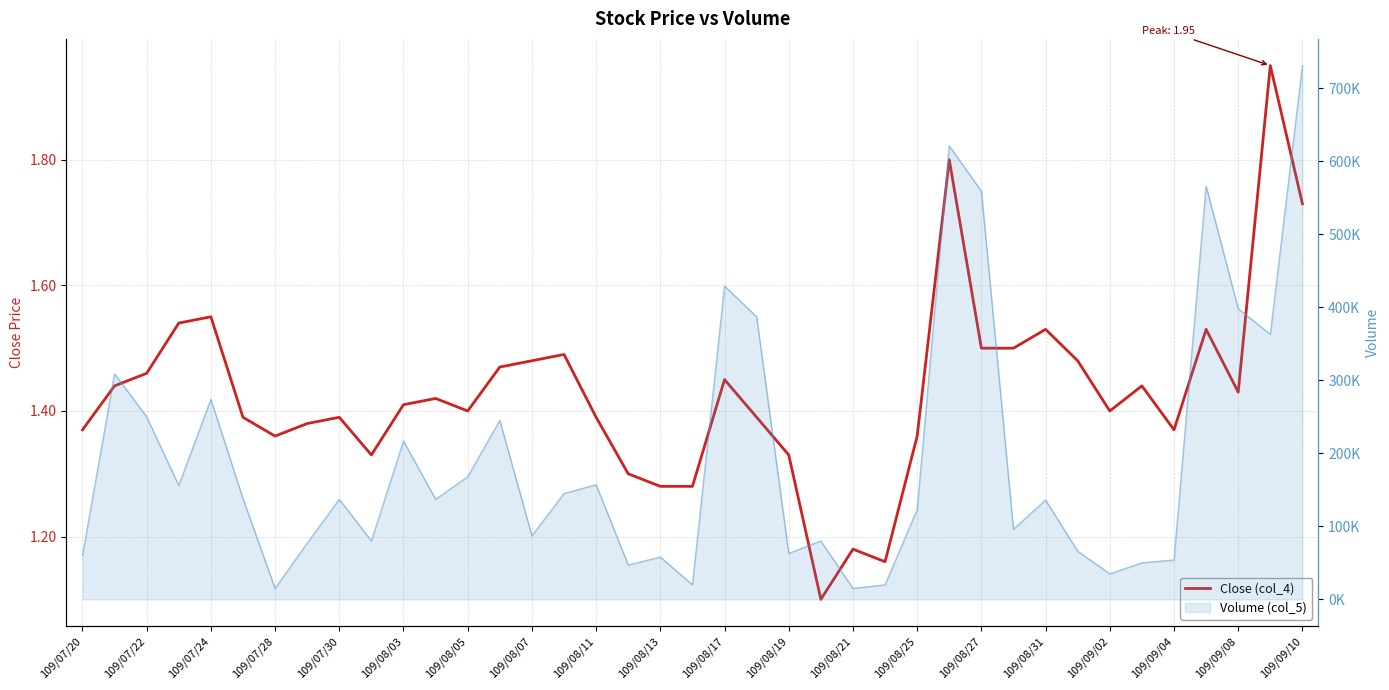

What is the sum of the values at 29 and 109/09/02?

2.9